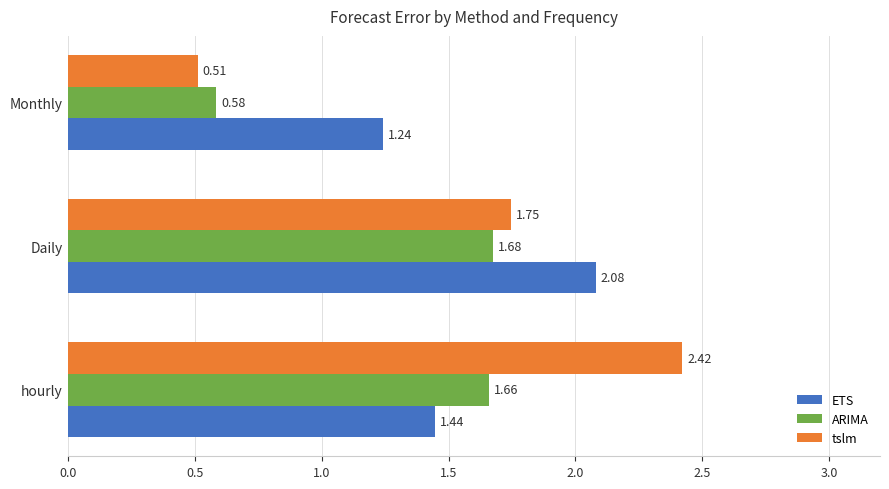

Rank the series by their maximum value, from highest to lowest.

tslm, ETS, ARIMA